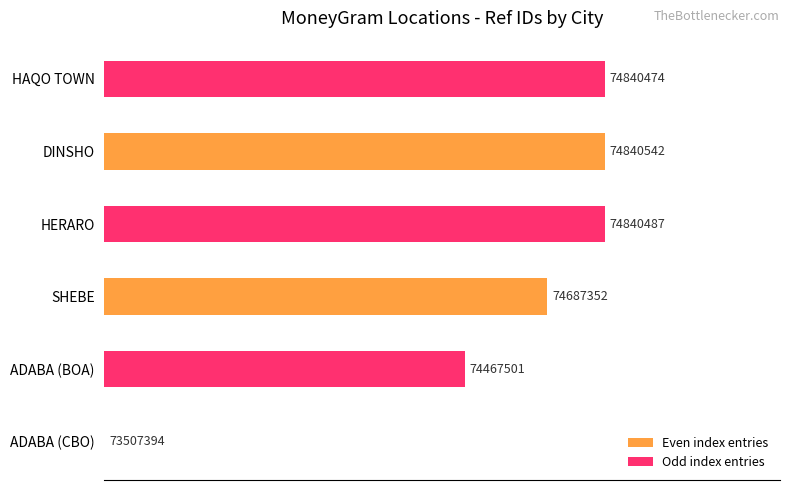

Are the bars horizontal?

Yes